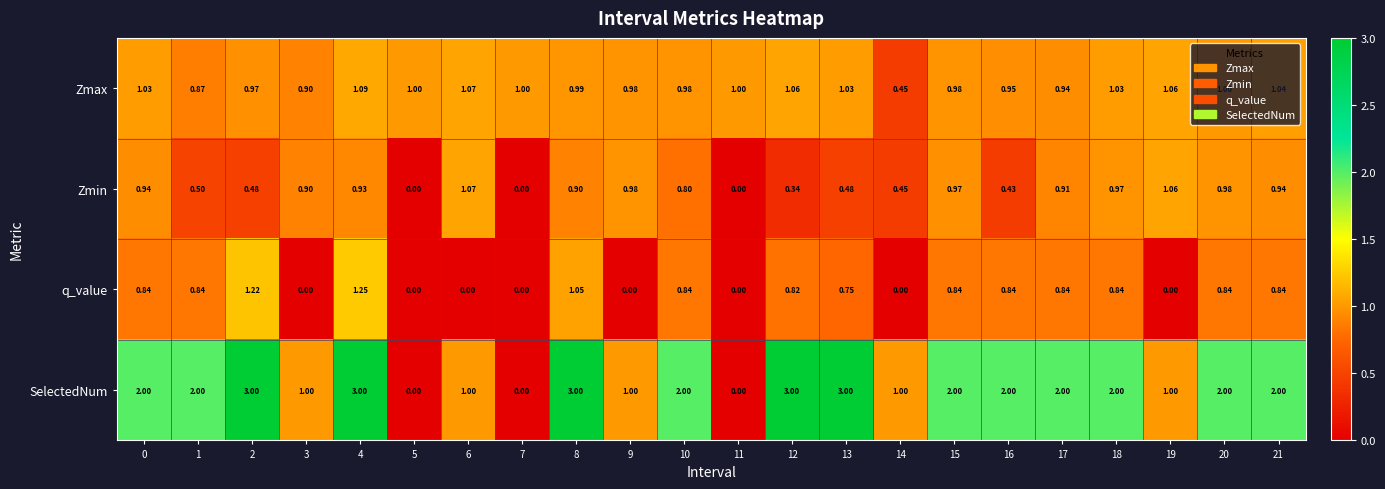

How many distinct data groups are displayed?

4